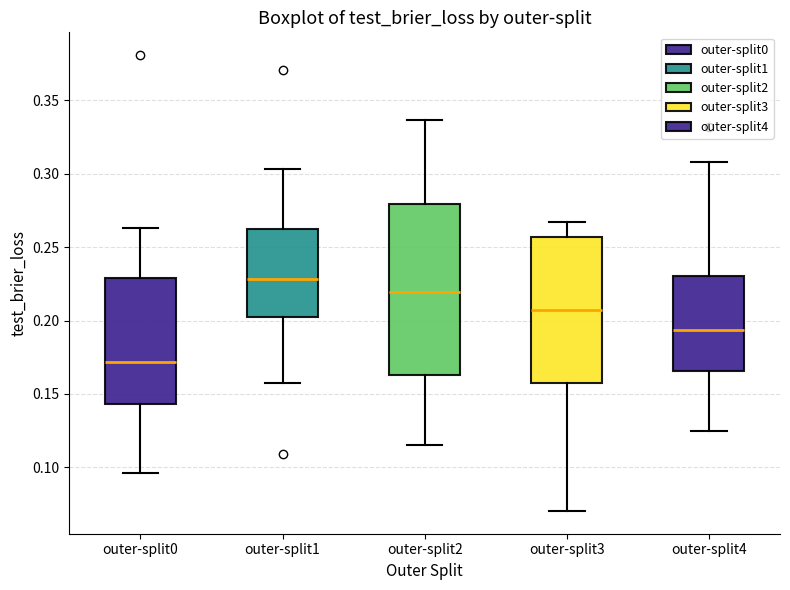

Which box has the lowest median line?

outer-split0